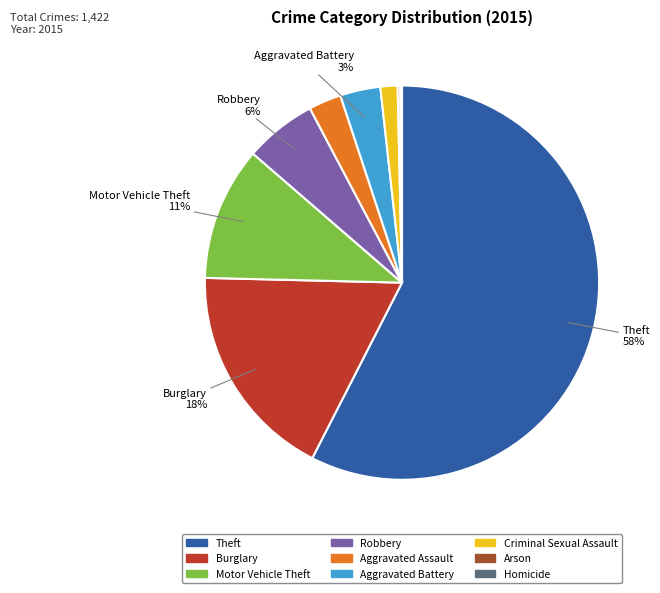

Which category has the biggest portion of the pie?

Theft